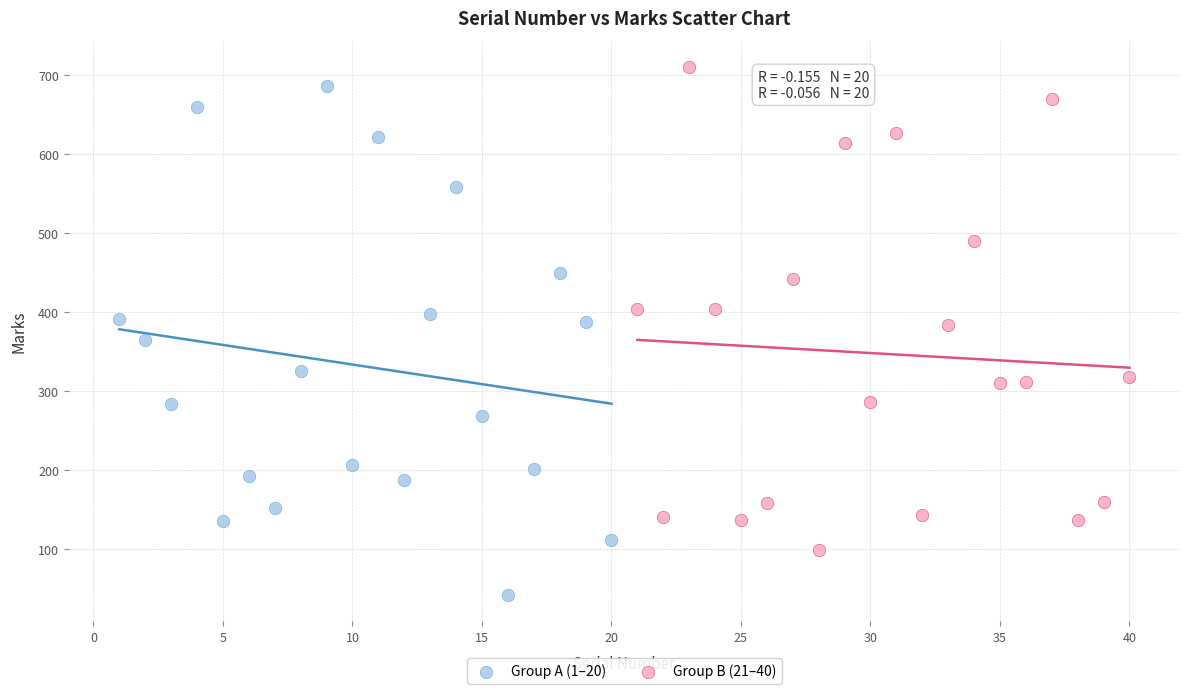

Which series reaches the maximum Y coordinate?

Group B (21–40)